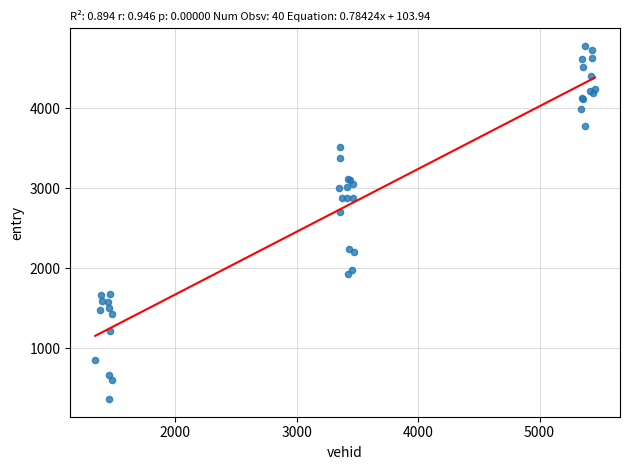

What Y value in the scatter plot is closest to 2571?

2697